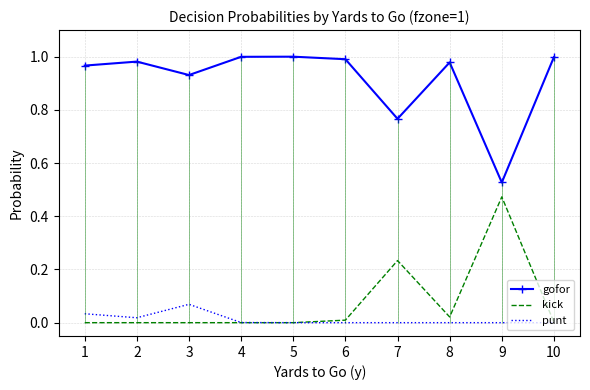

In kick, how many points are lower than both neighbors (excluding endpoints)?

1